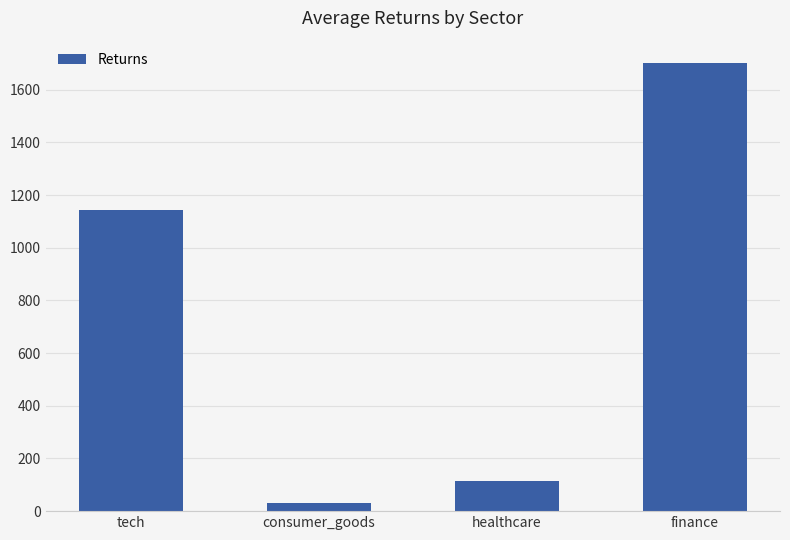

Reading left to right, extract all data points from this chart.

tech=1144.0	consumer_goods=30.7	healthcare=116.0	finance=1701.6